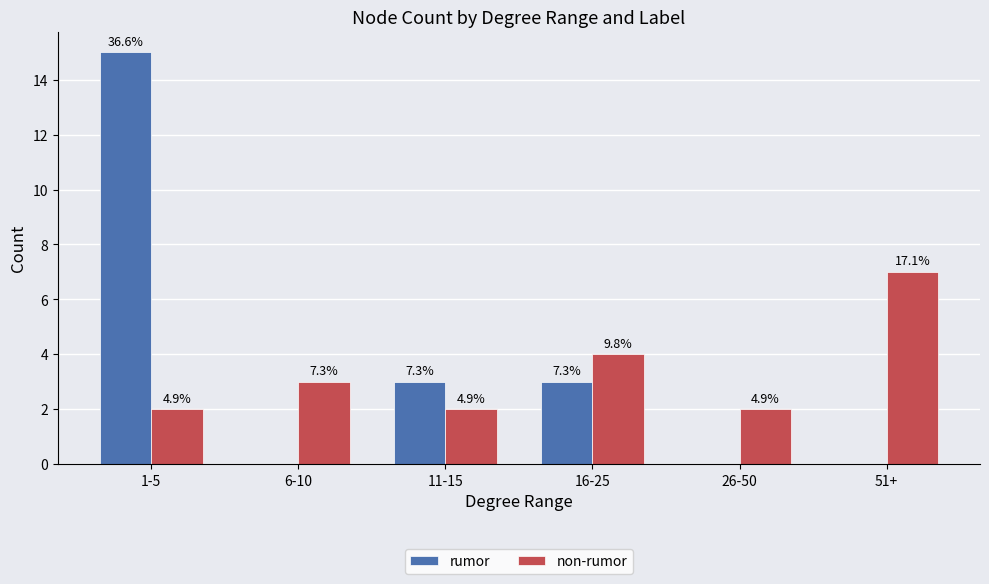

What are all the series names shown in the legend?

rumor, non-rumor